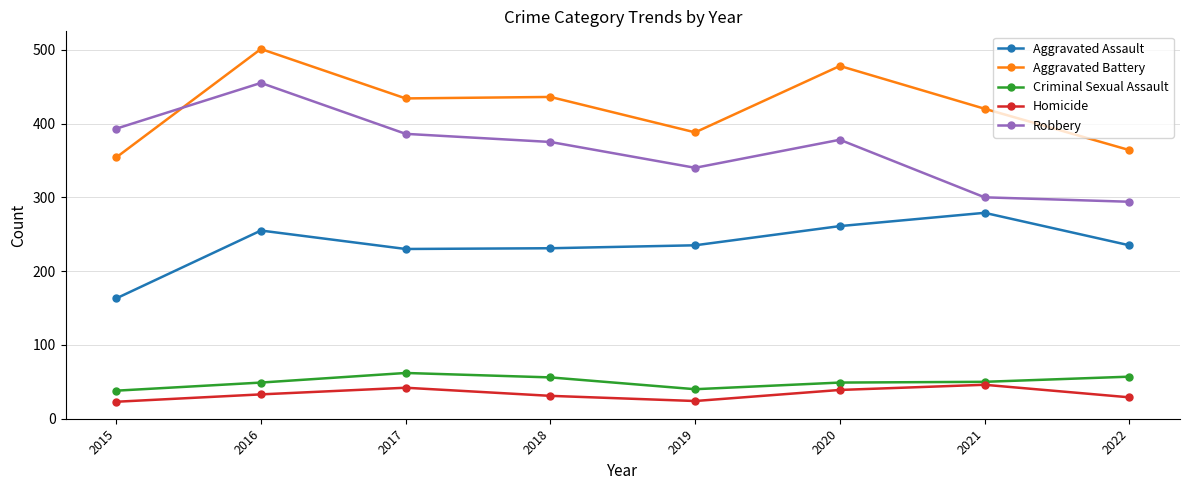

What is the total value across all series at 2019?

1027